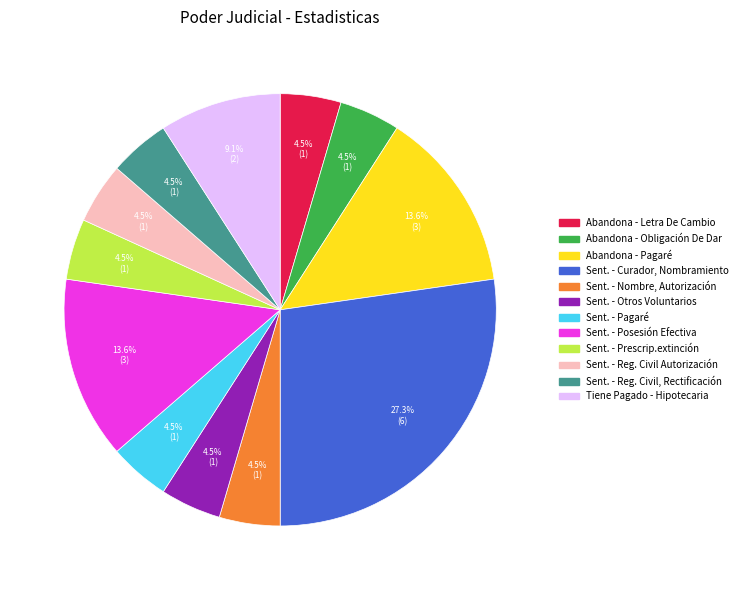

Is there any slice that represents more than half of the pie?

No